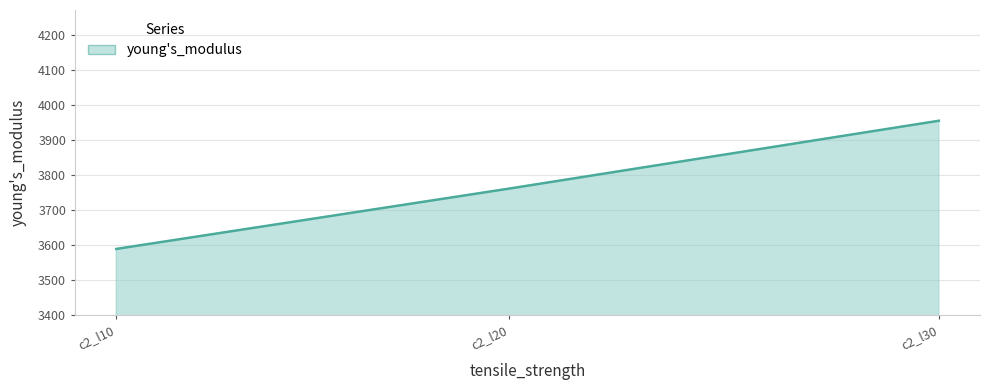

Rank the categories by value from highest to lowest.

c2_l30, c2_l20, c2_l10